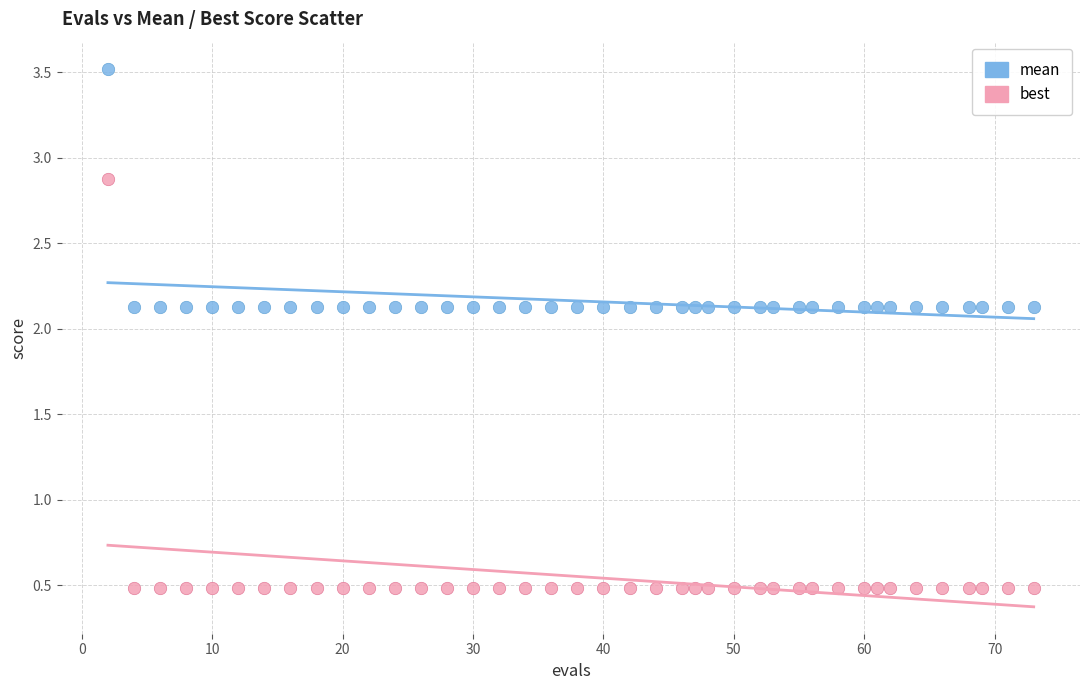

Which series has the largest Y range (max minus min)?

best